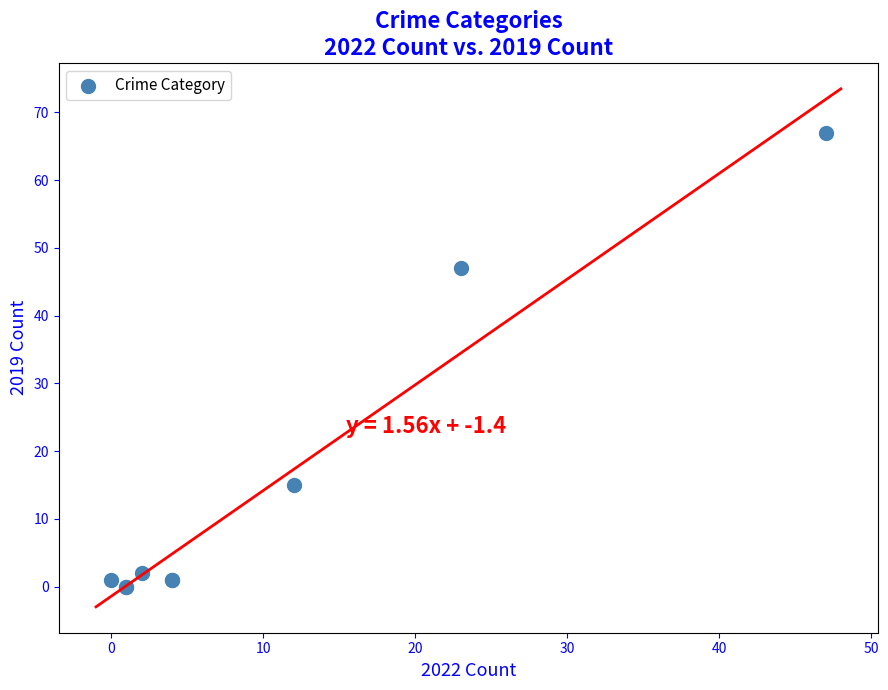

What Y value in the scatter plot is closest to 33?

47